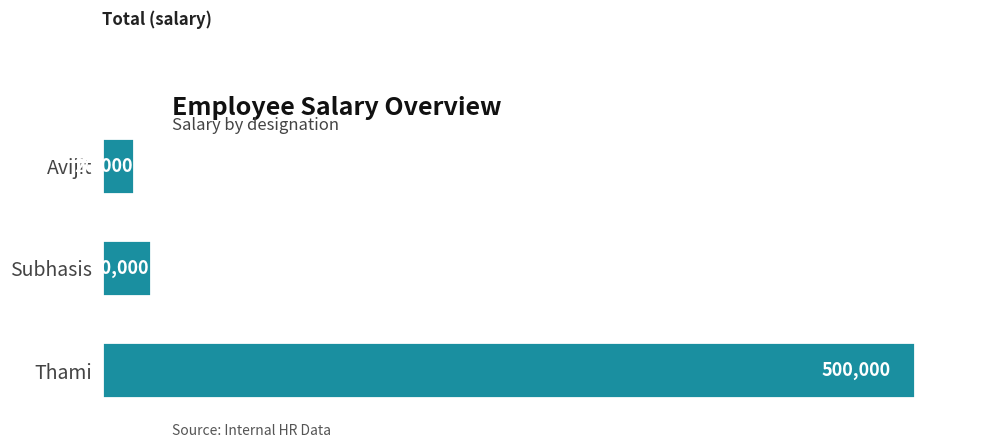

List the labels in order of value, smallest first.

Avijit, Subhasis, Thami